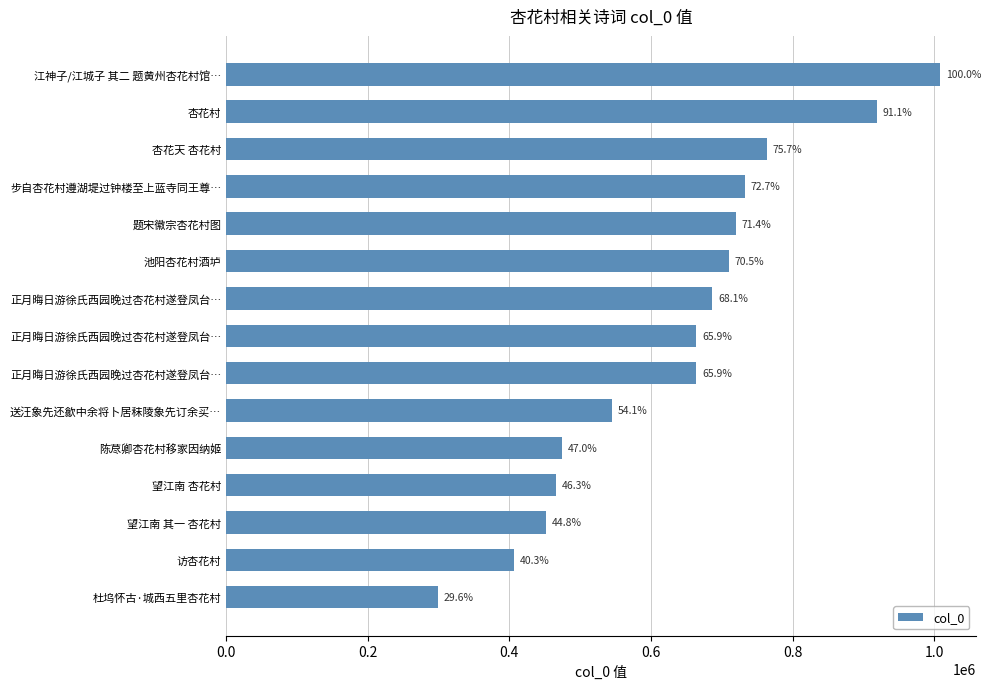

How many bars are there in total?

15